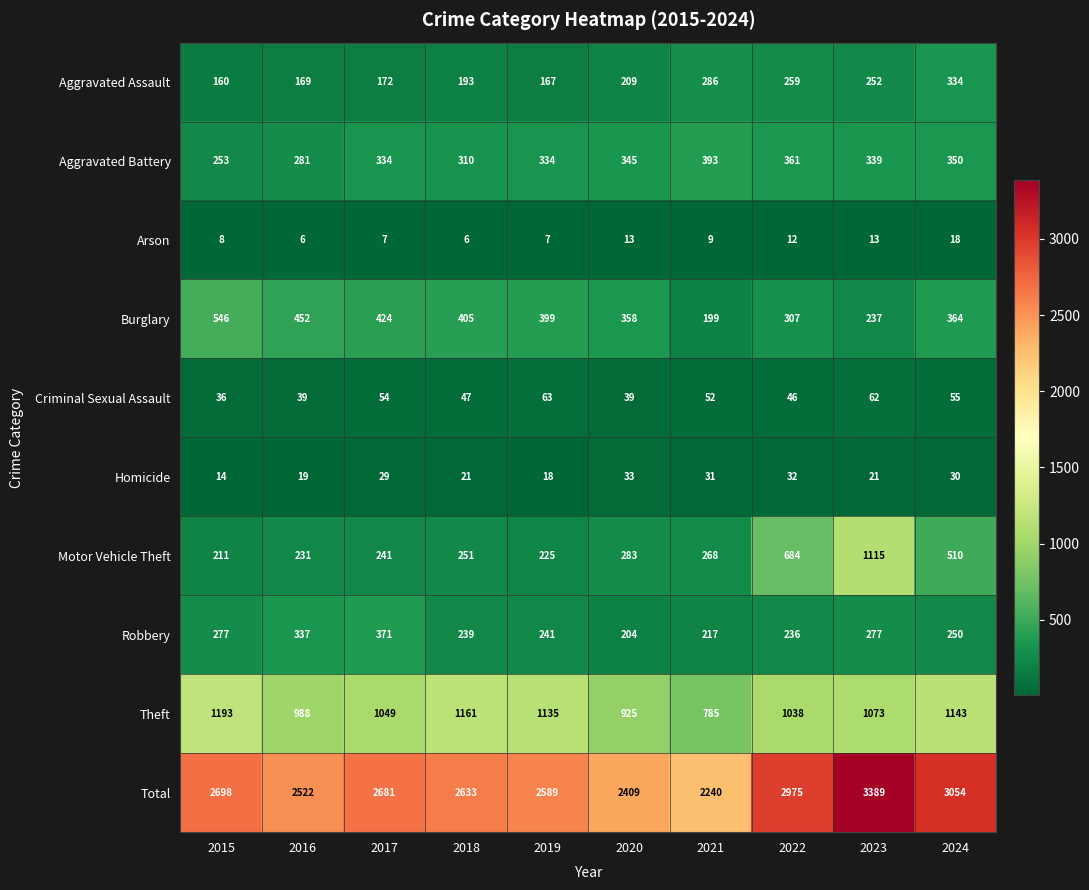

At 2018, list the series in order from smallest to largest.

Arson, Homicide, Criminal Sexual Assault, Aggravated Assault, Robbery, Motor Vehicle Theft, Aggravated Battery, Burglary, Theft, Total